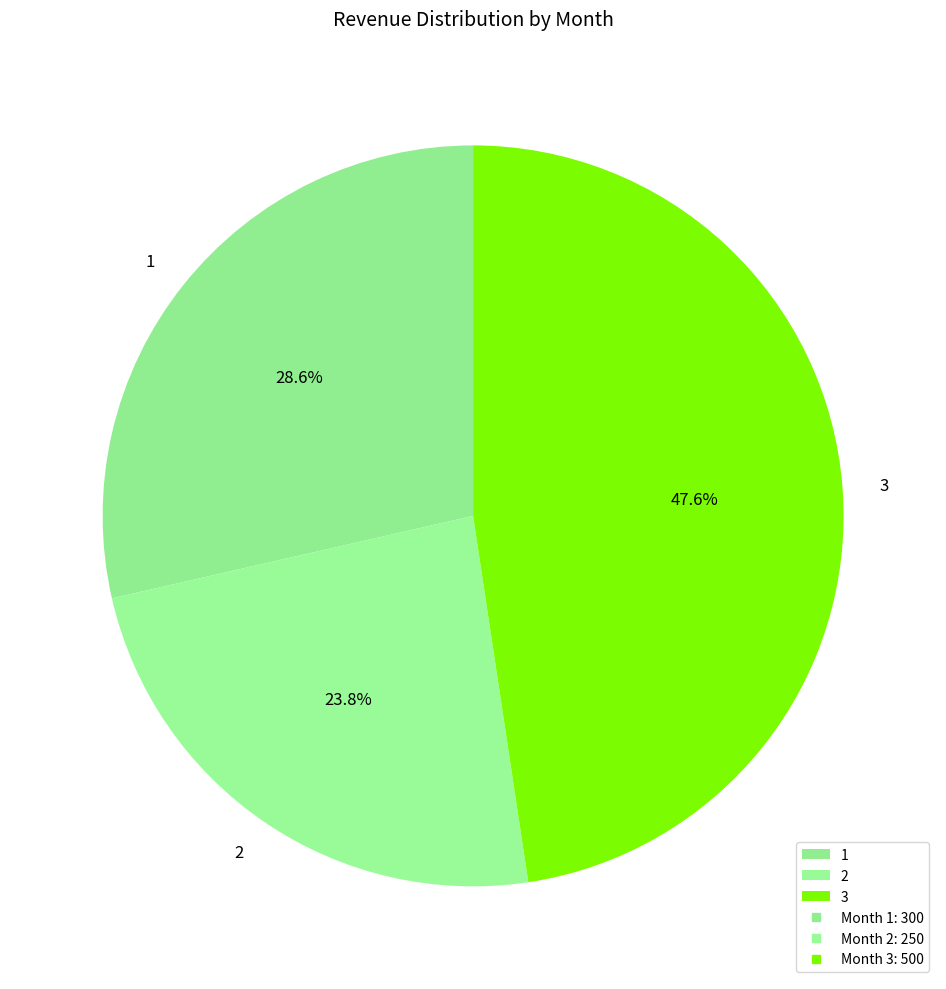

Count the number of slices in the pie.

3